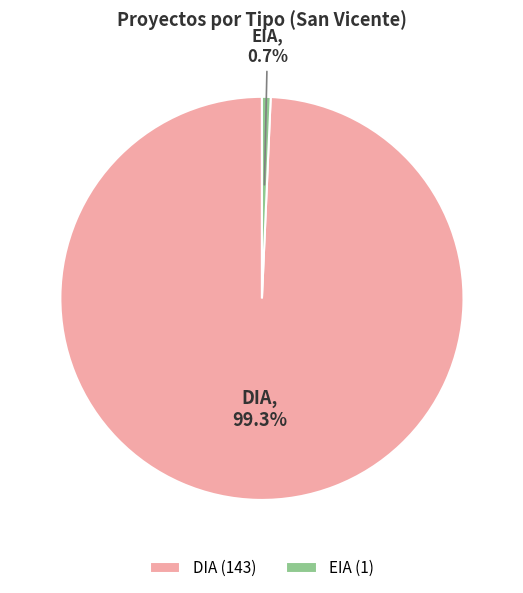

What is the smallest slice in the pie chart?

EIA